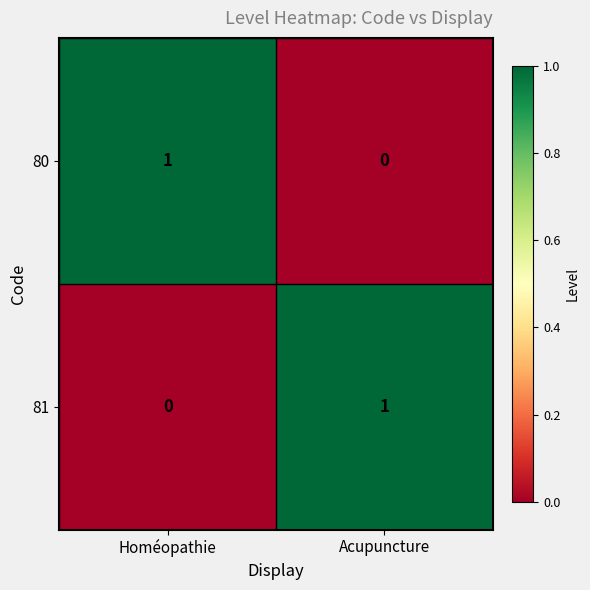

The value of 81 at Acupuncture is 2. True or false?

False